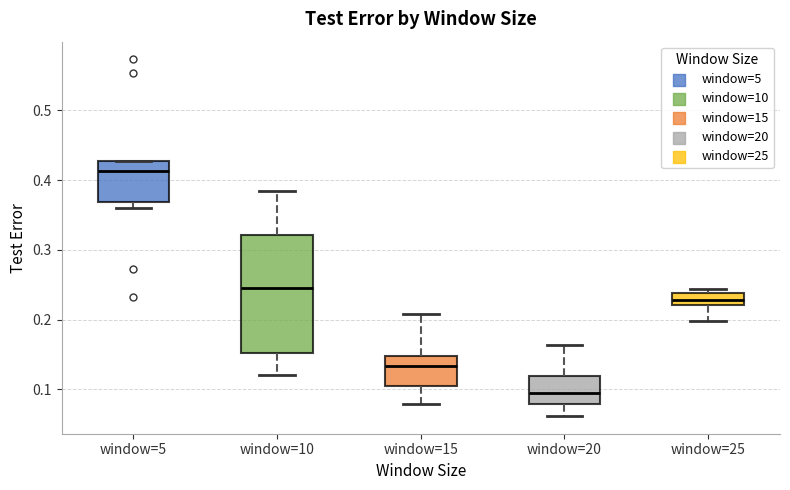

Which box's median line is the lowest?

window=20